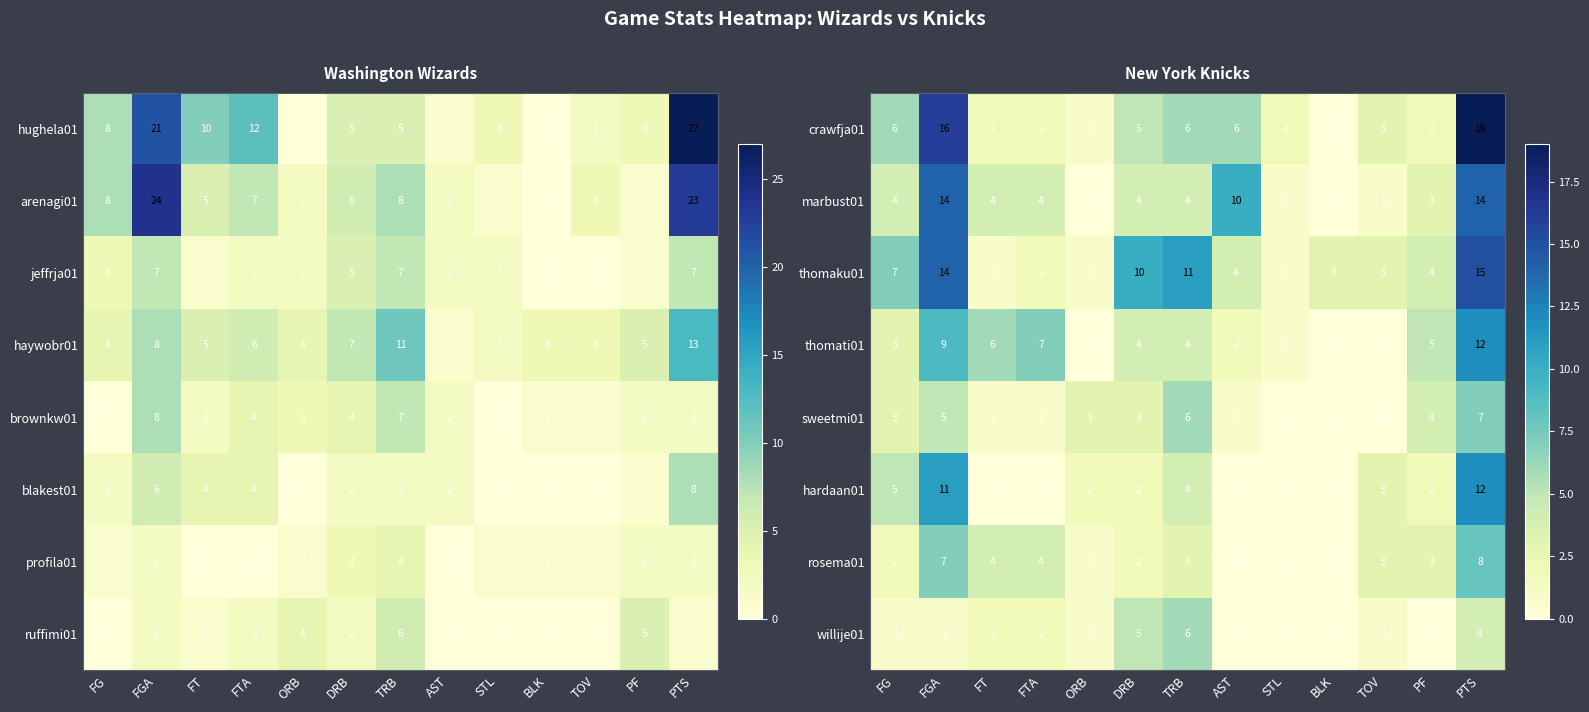

At which label does crawfja01 reach its peak?

PTS